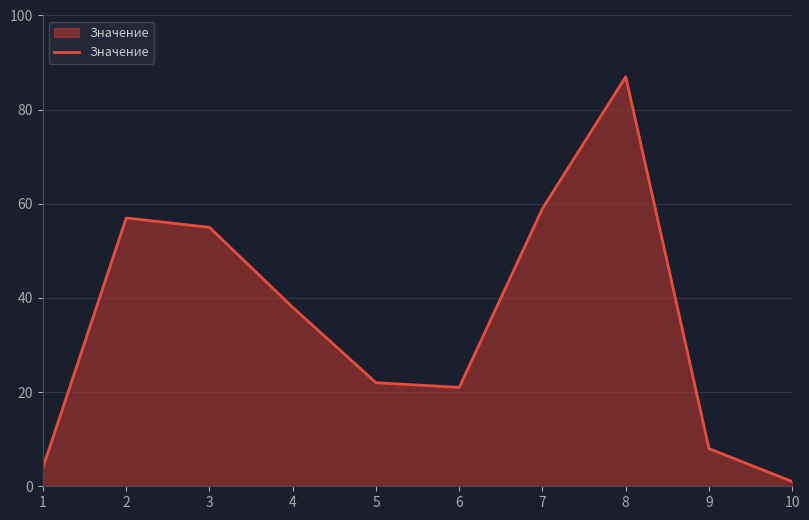

List the labels in order of value, smallest first.

10, 1, 9, 6, 5, 4, 3, 2, 7, 8